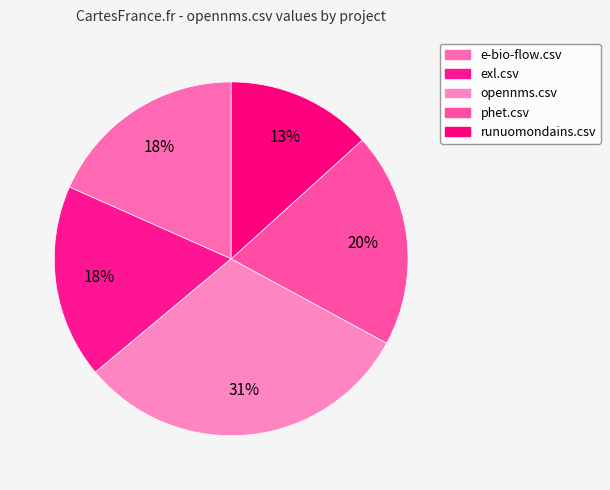

Count the number of slices in the pie.

5